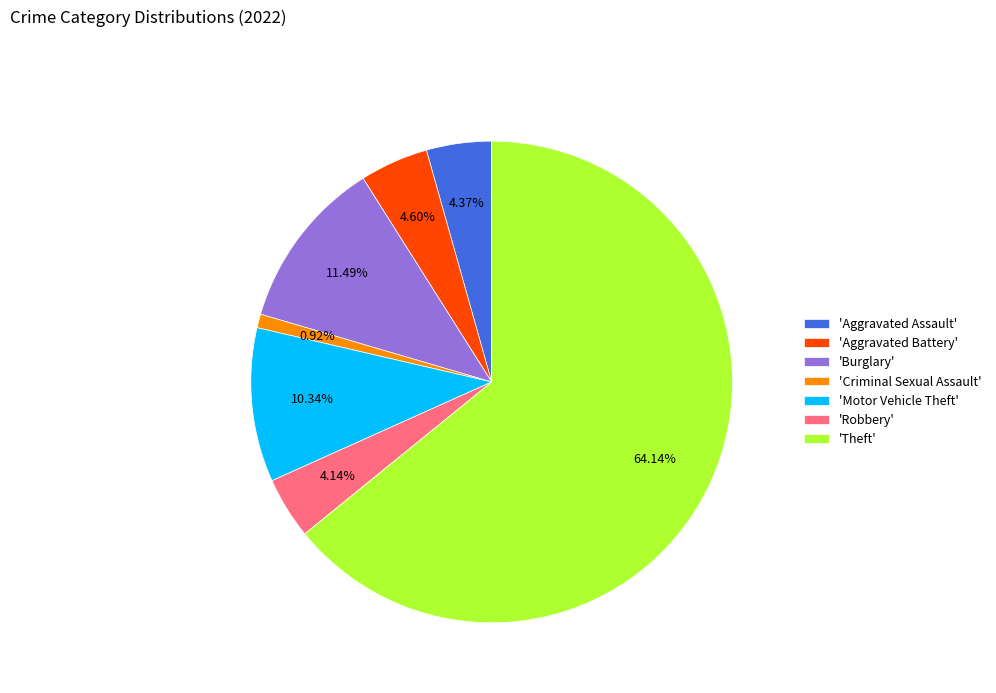

Which has a higher value, 'Aggravated Battery' or 'Theft'?

'Theft'